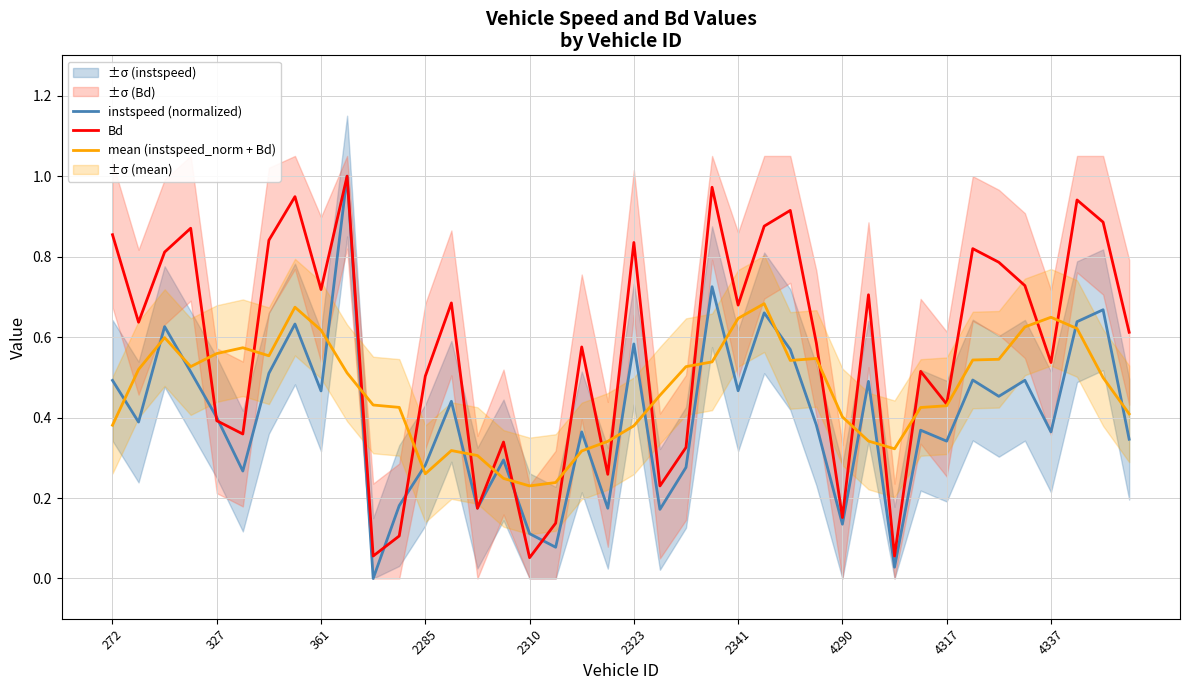

How many intersections are there between Bd and mean (instspeed_norm + Bd)?

18